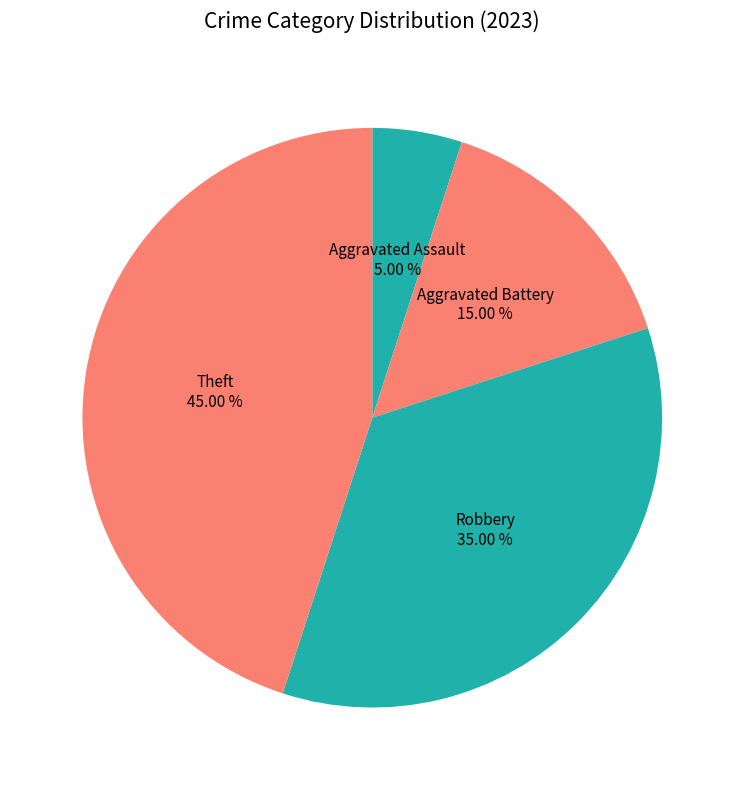

Count the number of slices in the pie.

4